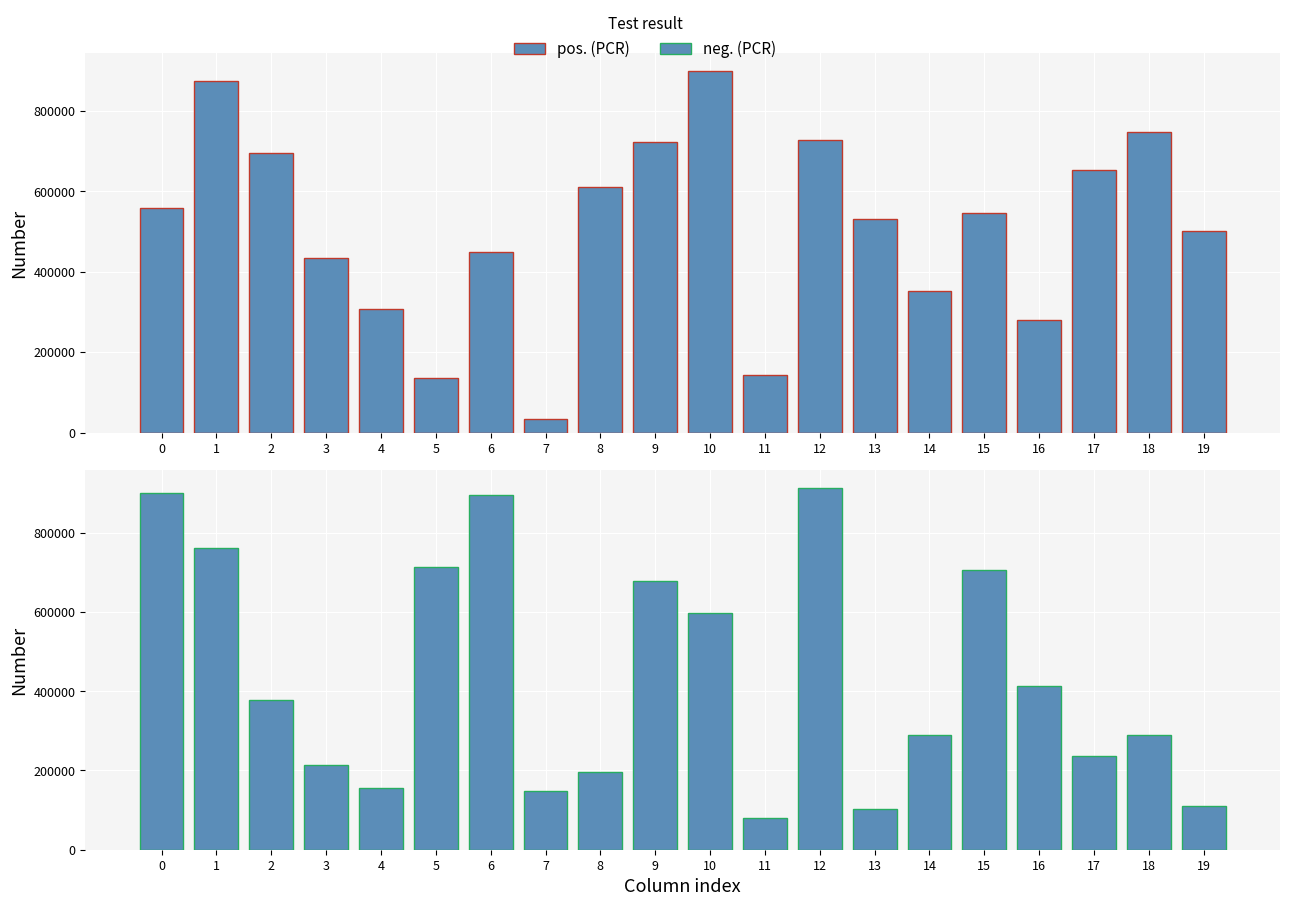

What are all the series names shown in the legend?

pos. (PCR), neg. (PCR)